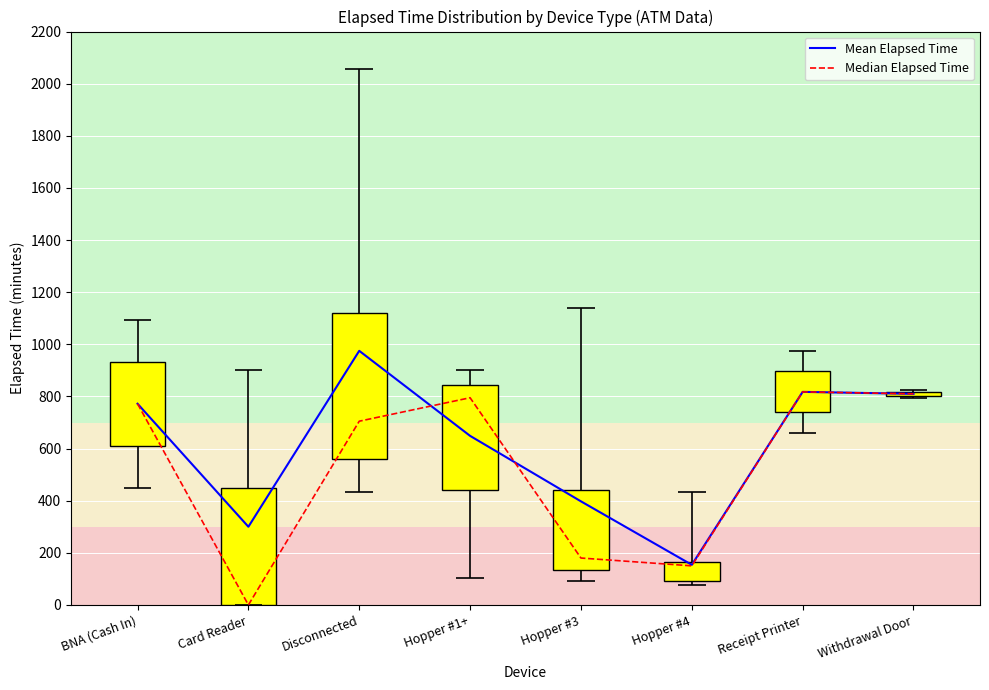

Reading left to right, extract all data points from this chart.

Mean Elapsed Time: 772.0	300.0	975.0	648.8	397.5	154.0	817.5	810.0
Median Elapsed Time: 772.0	0.0	705.0	795.0	180.0	150.0	817.5	810.0